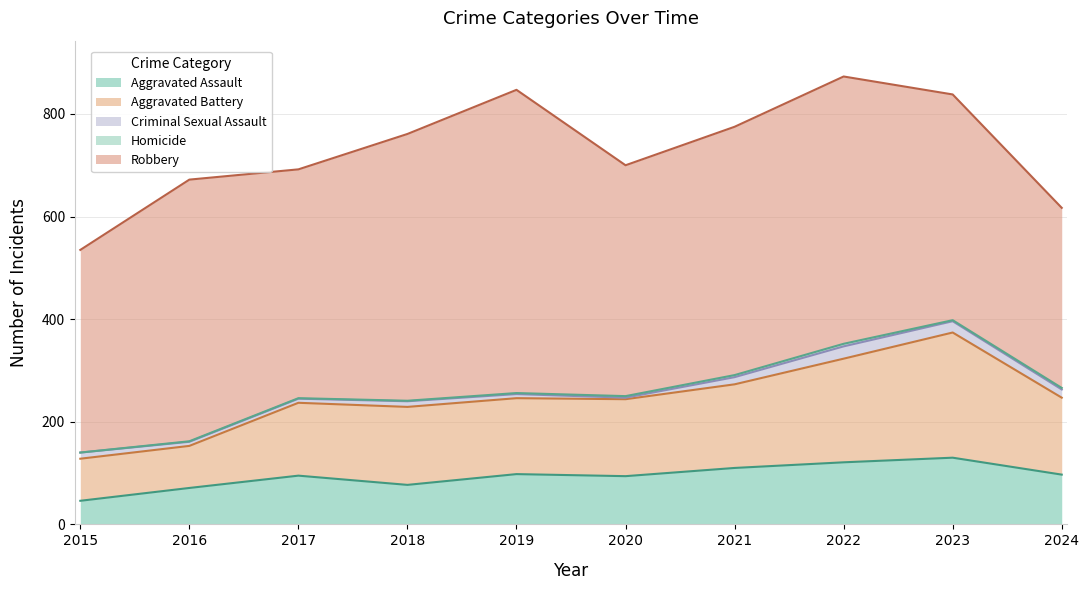

How many data points does each series have?

10